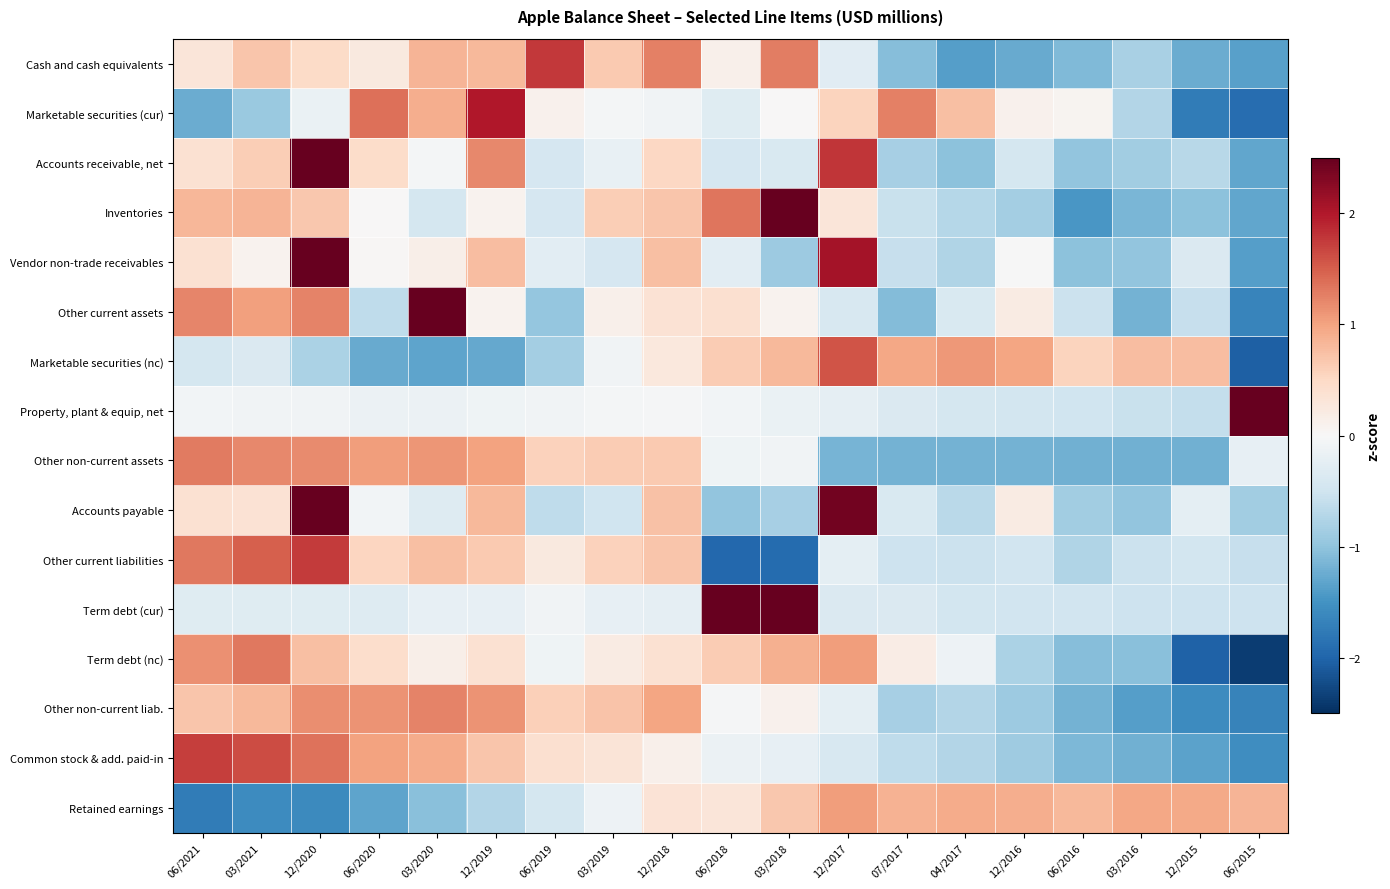

Reading left to right, transcribe all the data shown in this chart.

Cash and cash equivalents: 06/2021=0.3	03/2021=0.7	12/2020=0.5	06/2020=0.2	03/2020=0.8	12/2019=0.8	06/2019=1.8	03/2019=0.7	12/2018=1.3	06/2018=0.1	03/2018=1.3	12/2017=-0.3	07/2017=-1.1	04/2017=-1.4	12/2016=-1.3	06/2016=-1.1	03/2016=-0.8	12/2015=-1.2	06/2015=-1.4
Marketable securities (cur): 06/2021=-1.2	03/2021=-0.9	12/2020=-0.2	06/2020=1.4	03/2020=0.9	12/2019=2.0	06/2019=0.1	03/2019=-0.1	12/2018=-0.1	06/2018=-0.3	03/2018=0.0	12/2017=0.6	07/2017=1.3	04/2017=0.7	12/2016=0.1	06/2016=0.1	03/2016=-0.7	12/2015=-1.7	06/2015=-1.9
Accounts receivable, net: 06/2021=0.4	03/2021=0.6	12/2020=2.6	06/2020=0.5	03/2020=-0.0	12/2019=1.2	06/2019=-0.4	03/2019=-0.2	12/2018=0.5	06/2018=-0.4	03/2018=-0.4	12/2017=1.8	07/2017=-0.8	04/2017=-1.0	12/2016=-0.4	06/2016=-1.0	03/2016=-0.9	12/2015=-0.7	06/2015=-1.3
Inventories: 06/2021=0.8	03/2021=0.8	12/2020=0.7	06/2020=0.0	03/2020=-0.4	12/2019=0.1	06/2019=-0.4	03/2019=0.6	12/2018=0.7	06/2018=1.3	03/2018=2.5	12/2017=0.3	07/2017=-0.6	04/2017=-0.7	12/2016=-0.9	06/2016=-1.5	03/2016=-1.1	12/2015=-1.0	06/2015=-1.3
Vendor non-trade receivables: 06/2021=0.4	03/2021=0.1	12/2020=2.7	06/2020=0.0	03/2020=0.1	12/2019=0.8	06/2019=-0.3	03/2019=-0.4	12/2018=0.8	06/2018=-0.3	03/2018=-0.9	12/2017=2.1	07/2017=-0.6	04/2017=-0.8	12/2016=-0.0	06/2016=-1.0	03/2016=-1.0	12/2015=-0.4	06/2015=-1.4
Other current assets: 06/2021=1.2	03/2021=1.0	12/2020=1.2	06/2020=-0.6	03/2020=2.6	12/2019=0.1	06/2019=-1.0	03/2019=0.1	12/2018=0.4	06/2018=0.4	03/2018=0.1	12/2017=-0.4	07/2017=-1.1	04/2017=-0.4	12/2016=0.2	06/2016=-0.5	03/2016=-1.2	12/2015=-0.6	06/2015=-1.7
Marketable securities (nc): 06/2021=-0.4	03/2021=-0.4	12/2020=-0.8	06/2020=-1.3	03/2020=-1.3	12/2019=-1.3	06/2019=-0.9	03/2019=-0.1	12/2018=0.3	06/2018=0.6	03/2018=0.8	12/2017=1.6	07/2017=1.0	04/2017=1.1	12/2016=1.0	06/2016=0.6	03/2016=0.8	12/2015=0.8	06/2015=-2.0
Property, plant & equip, net: 06/2021=-0.1	03/2021=-0.1	12/2020=-0.1	06/2020=-0.2	03/2020=-0.1	12/2019=-0.1	06/2019=-0.1	03/2019=-0.1	12/2018=-0.0	06/2018=-0.1	03/2018=-0.2	12/2017=-0.2	07/2017=-0.4	04/2017=-0.4	12/2016=-0.5	06/2016=-0.5	03/2016=-0.6	12/2015=-0.6	06/2015=4.2
Other non-current assets: 06/2021=1.3	03/2021=1.2	12/2020=1.2	06/2020=1.0	03/2020=1.1	12/2019=1.0	06/2019=0.6	03/2019=0.6	12/2018=0.7	06/2018=-0.1	03/2018=-0.1	12/2017=-1.2	07/2017=-1.2	04/2017=-1.2	12/2016=-1.2	06/2016=-1.2	03/2016=-1.2	12/2015=-1.2	06/2015=-0.2
Accounts payable: 06/2021=0.4	03/2021=0.4	12/2020=2.5	06/2020=-0.1	03/2020=-0.3	12/2019=0.8	06/2019=-0.6	03/2019=-0.5	12/2018=0.7	06/2018=-1.0	03/2018=-0.8	12/2017=2.4	07/2017=-0.4	04/2017=-0.7	12/2016=0.2	06/2016=-0.9	03/2016=-1.0	12/2015=-0.3	06/2015=-0.9
Other current liabilities: 06/2021=1.3	03/2021=1.5	12/2020=1.8	06/2020=0.5	03/2020=0.7	12/2019=0.7	06/2019=0.2	03/2019=0.6	12/2018=0.7	06/2018=-2.0	03/2018=-1.9	12/2017=-0.3	07/2017=-0.5	04/2017=-0.5	12/2016=-0.5	06/2016=-0.7	03/2016=-0.5	12/2015=-0.5	06/2015=-0.6
Term debt (cur): 06/2021=-0.3	03/2021=-0.3	12/2020=-0.3	06/2020=-0.3	03/2020=-0.2	12/2019=-0.2	06/2019=-0.1	03/2019=-0.2	12/2018=-0.2	06/2018=2.9	03/2018=2.9	12/2017=-0.4	07/2017=-0.4	04/2017=-0.5	12/2016=-0.5	06/2016=-0.5	03/2016=-0.5	12/2015=-0.5	06/2015=-0.5
Term debt (nc): 06/2021=1.1	03/2021=1.3	12/2020=0.8	06/2020=0.4	03/2020=0.1	12/2019=0.4	06/2019=-0.1	03/2019=0.2	12/2018=0.4	06/2018=0.6	03/2018=0.9	12/2017=1.0	07/2017=0.2	04/2017=-0.1	12/2016=-0.8	06/2016=-1.1	03/2016=-1.0	12/2015=-2.0	06/2015=-2.4
Other non-current liab.: 06/2021=0.7	03/2021=0.8	12/2020=1.2	06/2020=1.1	03/2020=1.2	12/2019=1.1	06/2019=0.6	03/2019=0.7	12/2018=1.0	06/2018=-0.0	03/2018=0.1	12/2017=-0.2	07/2017=-0.8	04/2017=-0.7	12/2016=-0.9	06/2016=-1.2	03/2016=-1.4	12/2015=-1.6	06/2015=-1.7
Common stock & add. paid-in: 06/2021=1.7	03/2021=1.6	12/2020=1.4	06/2020=1.0	03/2020=0.9	12/2019=0.7	06/2019=0.4	03/2019=0.3	12/2018=0.1	06/2018=-0.1	03/2018=-0.2	12/2017=-0.4	07/2017=-0.6	04/2017=-0.7	12/2016=-0.9	06/2016=-1.1	03/2016=-1.2	12/2015=-1.3	06/2015=-1.6
Retained earnings: 06/2021=-1.7	03/2021=-1.6	12/2020=-1.6	06/2020=-1.3	03/2020=-1.0	12/2019=-0.7	06/2019=-0.4	03/2019=-0.1	12/2018=0.3	06/2018=0.3	03/2018=0.7	12/2017=1.0	07/2017=0.9	04/2017=0.9	12/2016=0.9	06/2016=0.8	03/2016=1.0	12/2015=0.9	06/2015=0.9